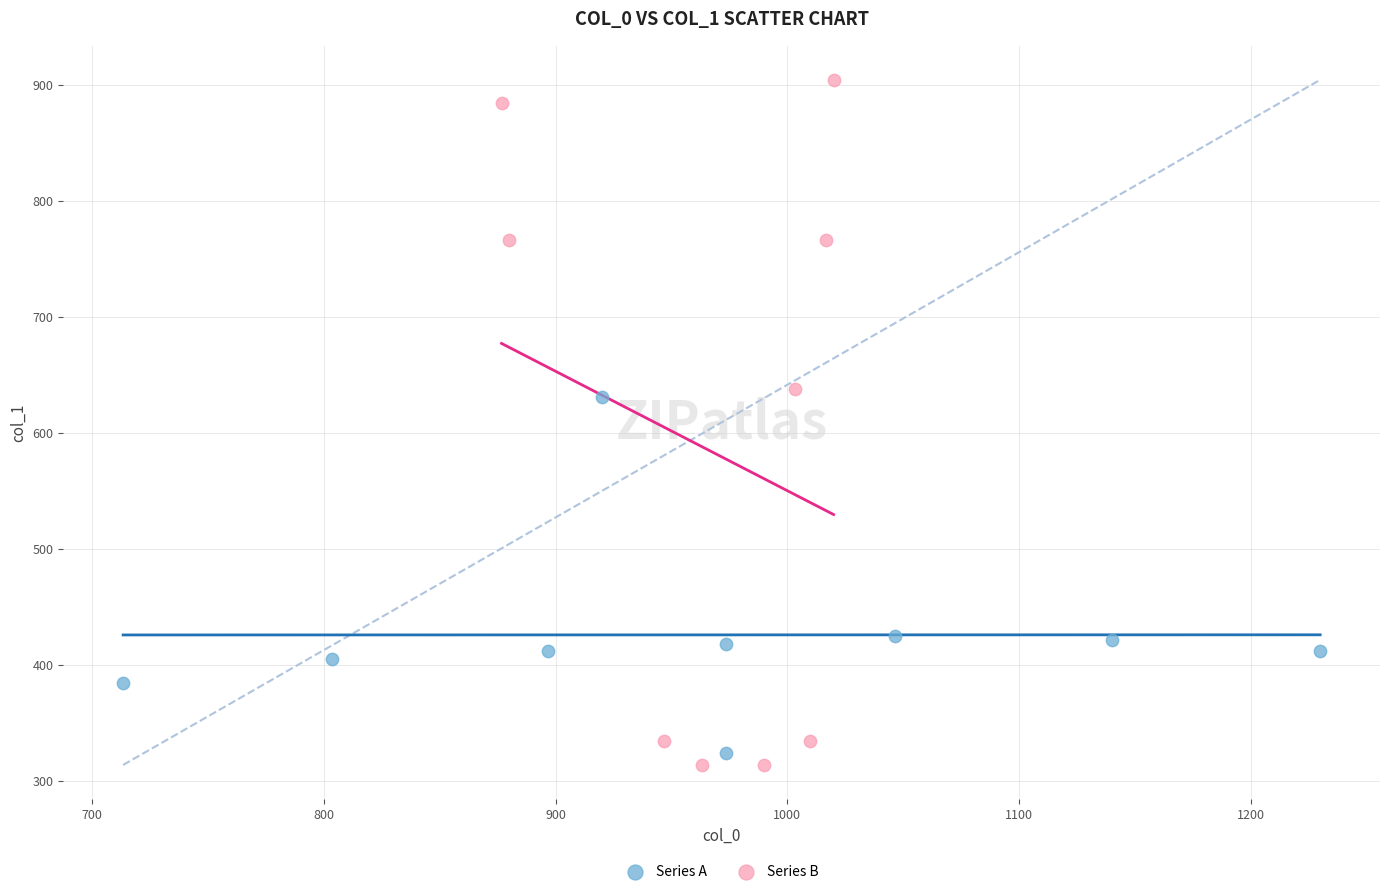

Which series has the largest Y range (max minus min)?

Series B